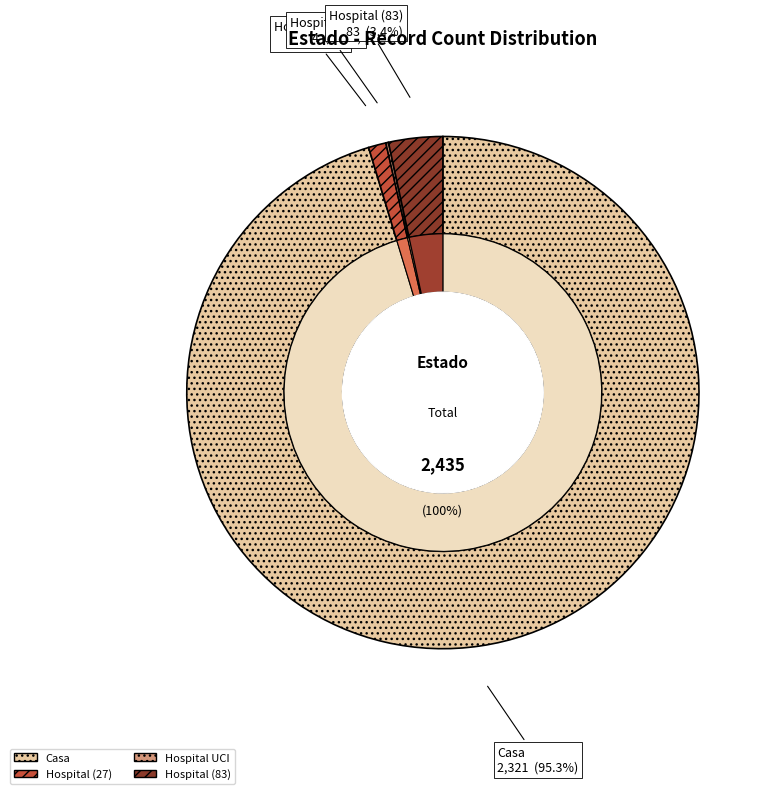

Which category has the smallest portion of the pie?

Hospital UCI